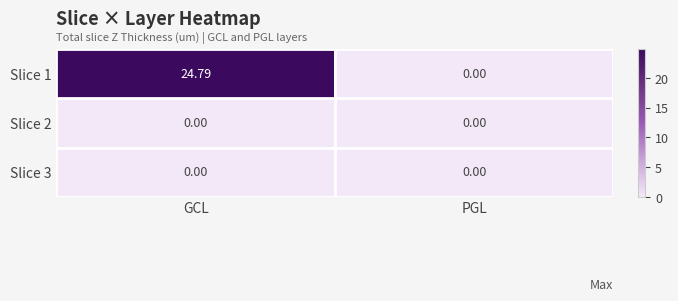

Which category has the highest value across all series?

GCL